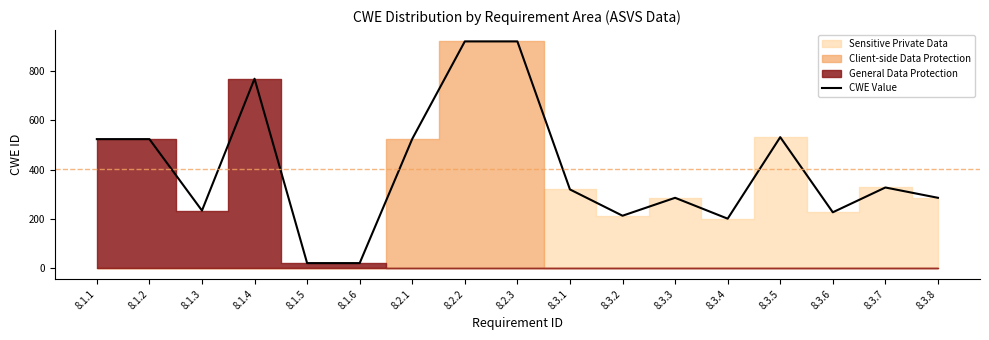

True or false: the data has more than 2 interior local peaks.

True